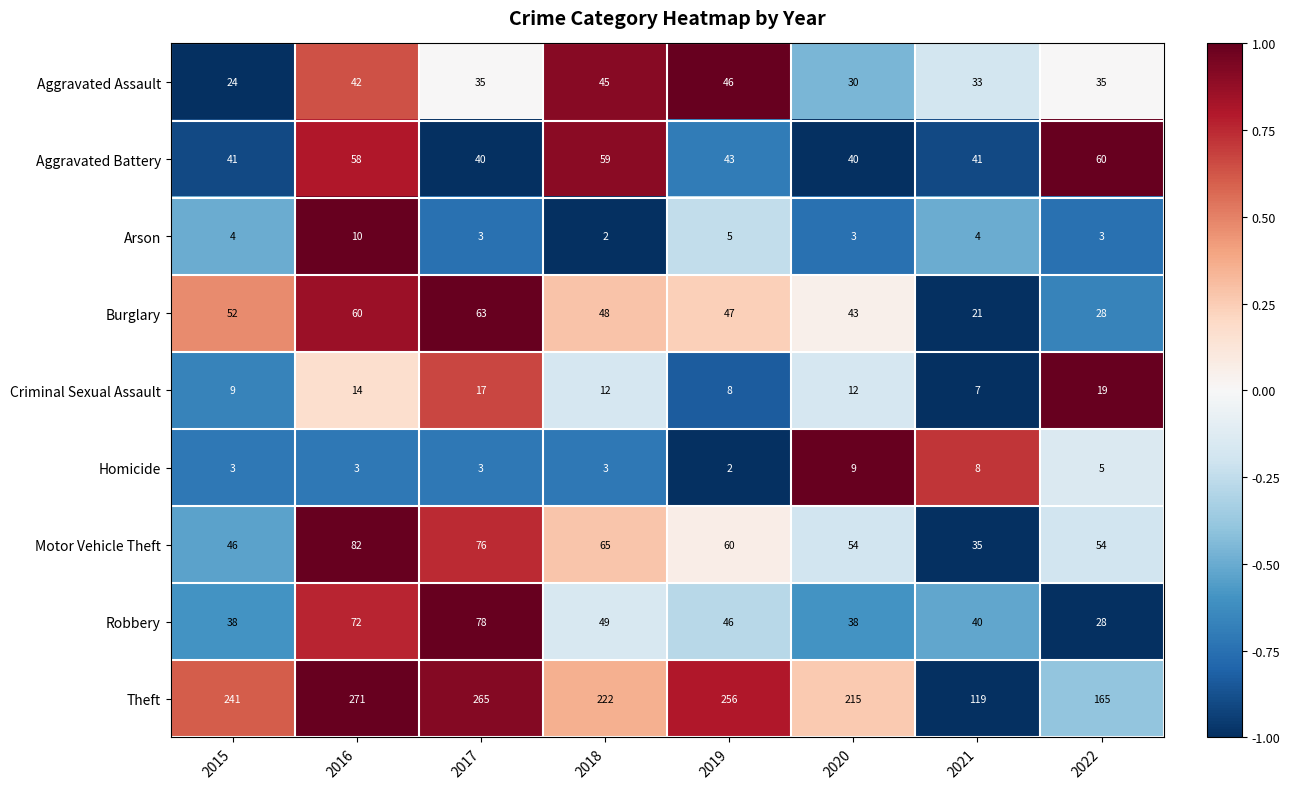

Where does the Aggravated Assault series first go above 35?

2016